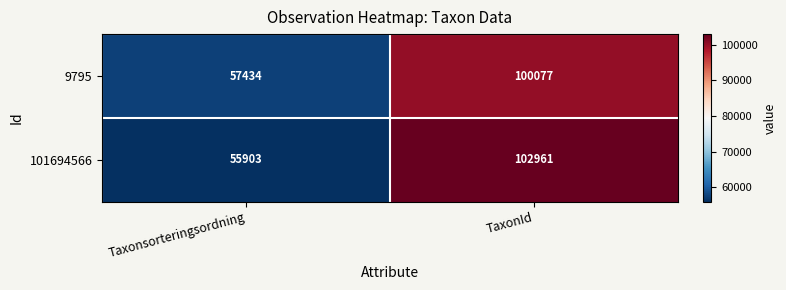

Which label corresponds to the smallest value in the chart?

Taxonsorteringsordning